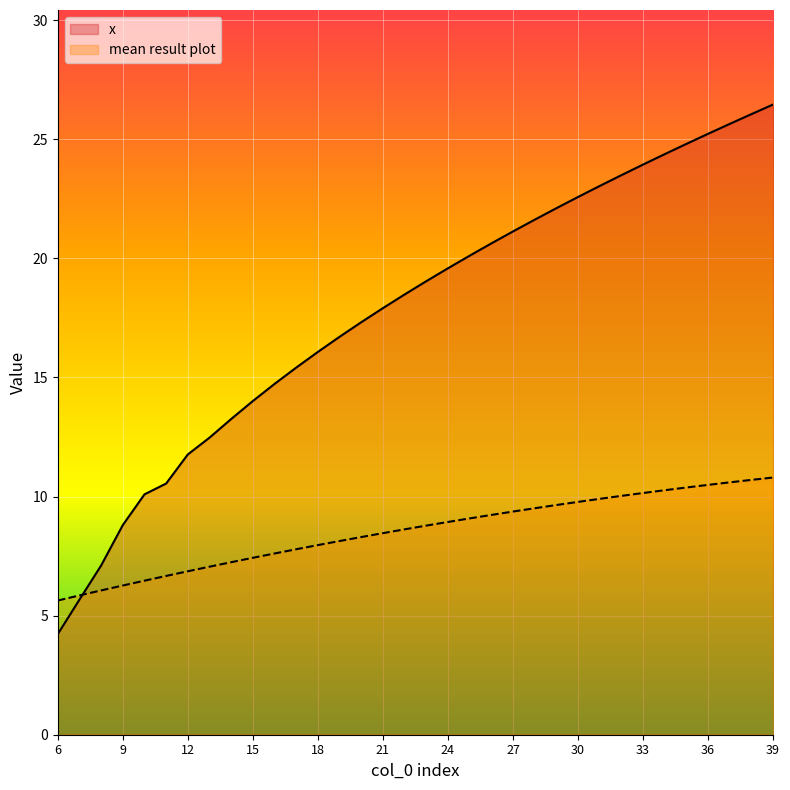

Between which two adjacent categories do x and mean result plot first intersect?

7 and 8